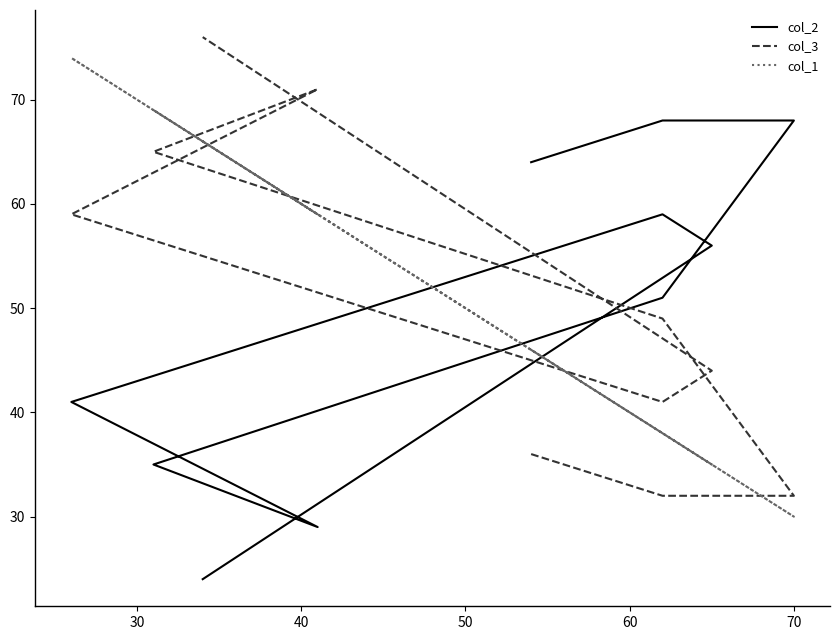

How many intersections are there between col_3 and col_2?

3